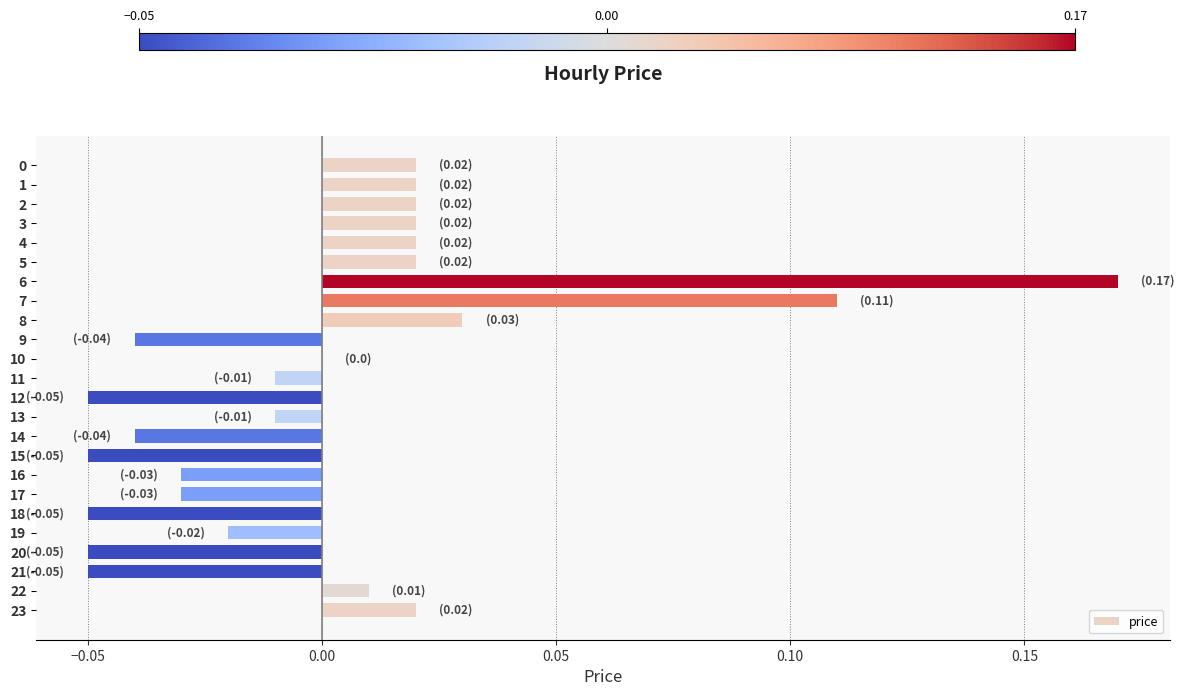

How many series are shown in this chart?

1